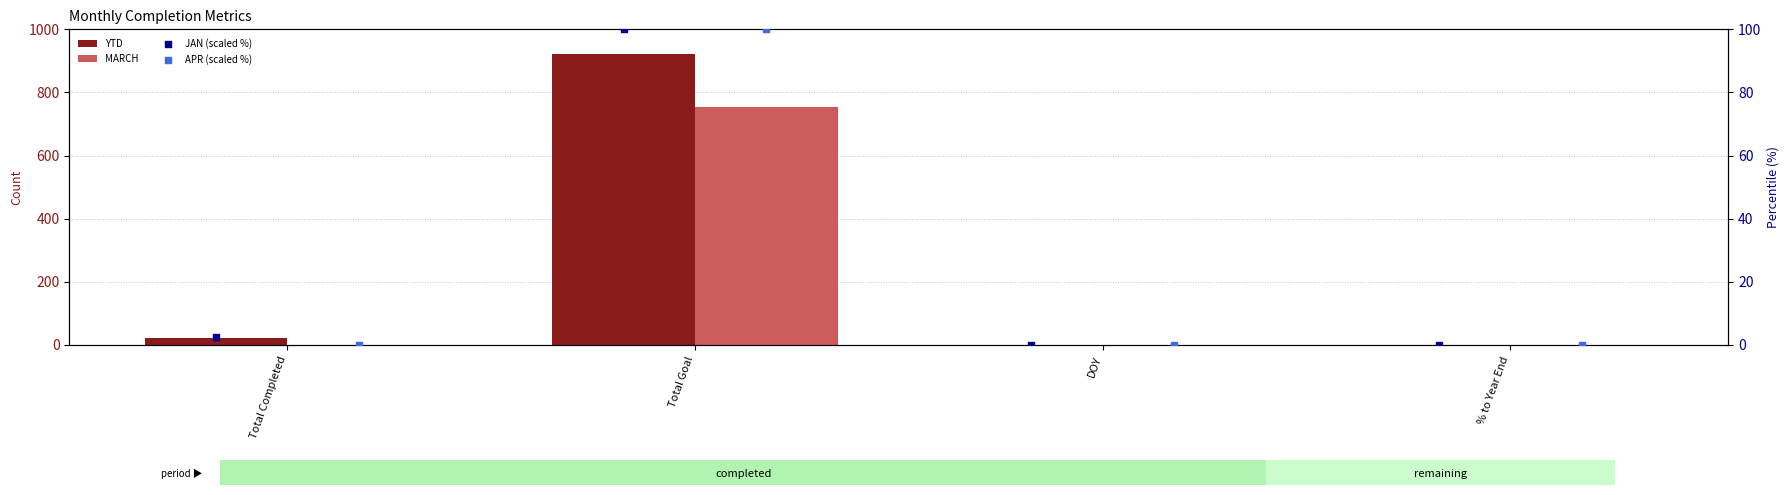

Is the value of JAN (scaled %) at DOY greater than the value of MARCH at DOY?

No